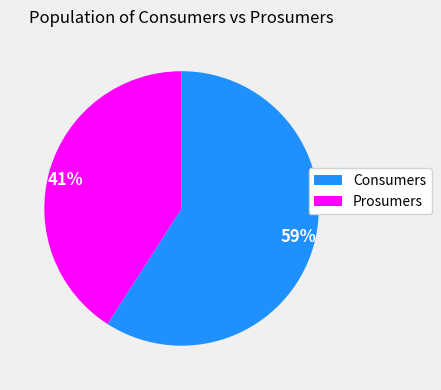

Which category has the smallest portion of the pie?

Prosumers